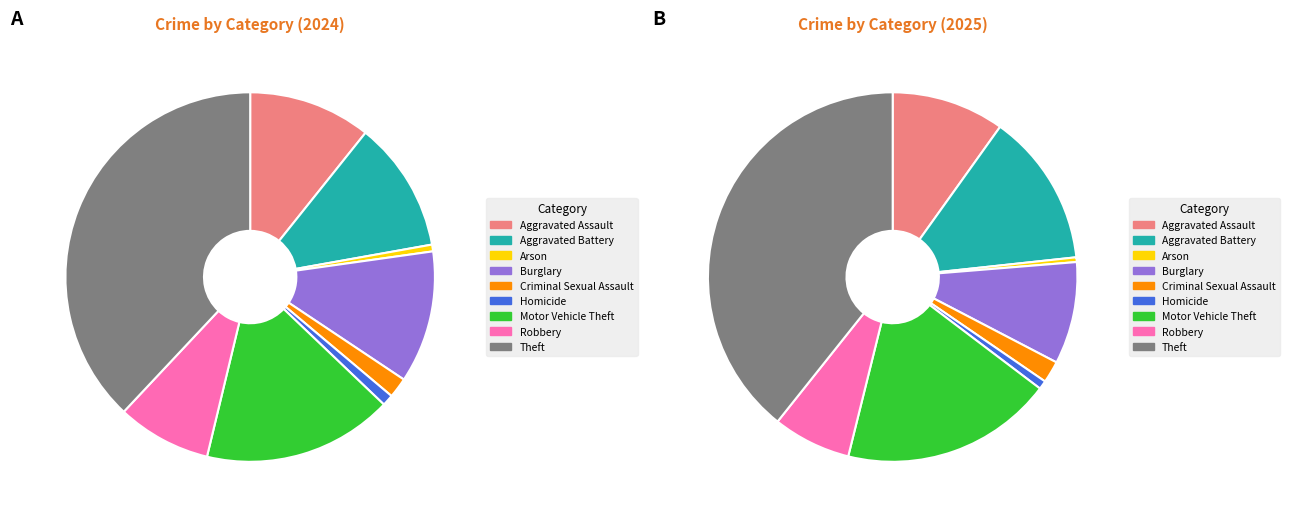

How much of the chart is everything except Arson?

99.6%